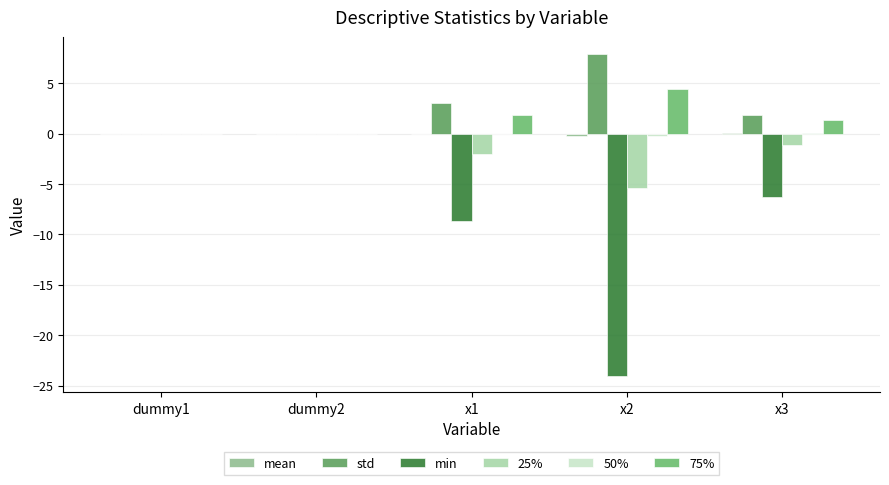

At which label does min reach its peak?

dummy2